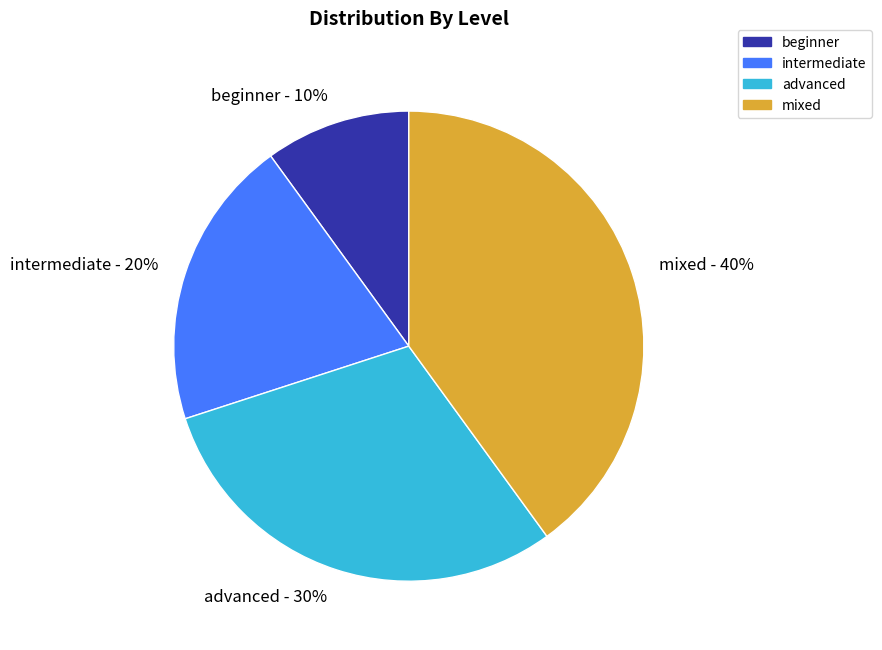

Between advanced and beginner, which is larger?

advanced